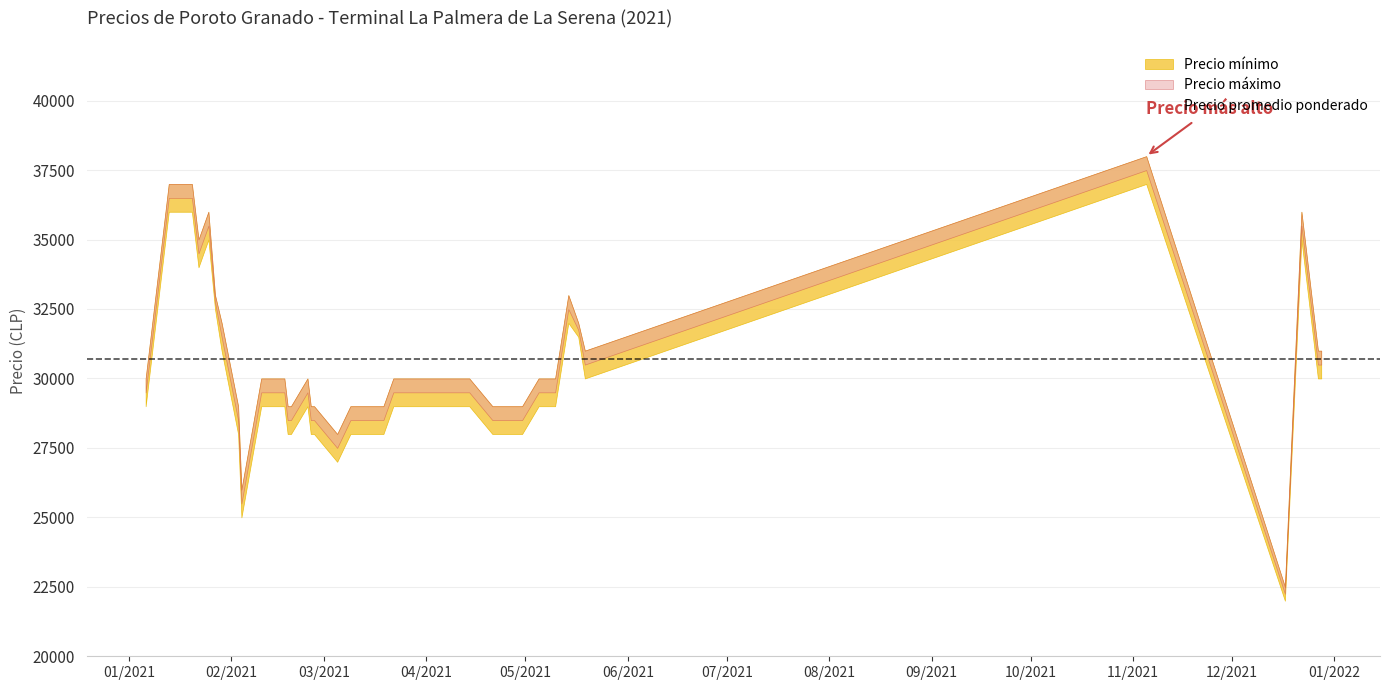

True or false: the data shows 8939 at 01/2022.

False